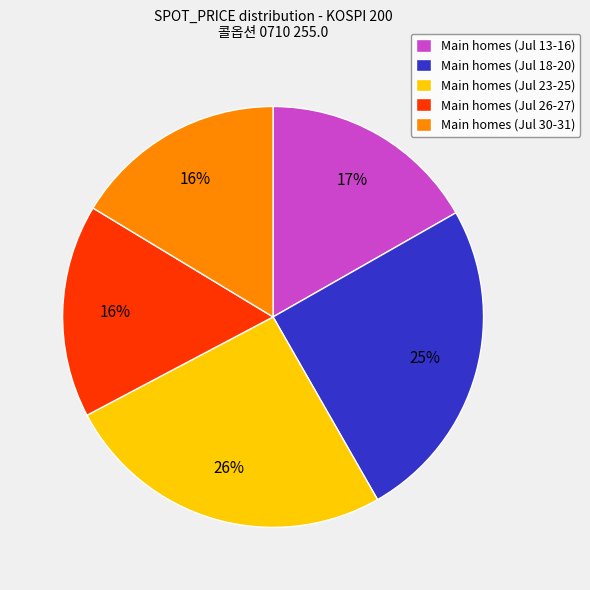

How many slices are in this pie chart?

5